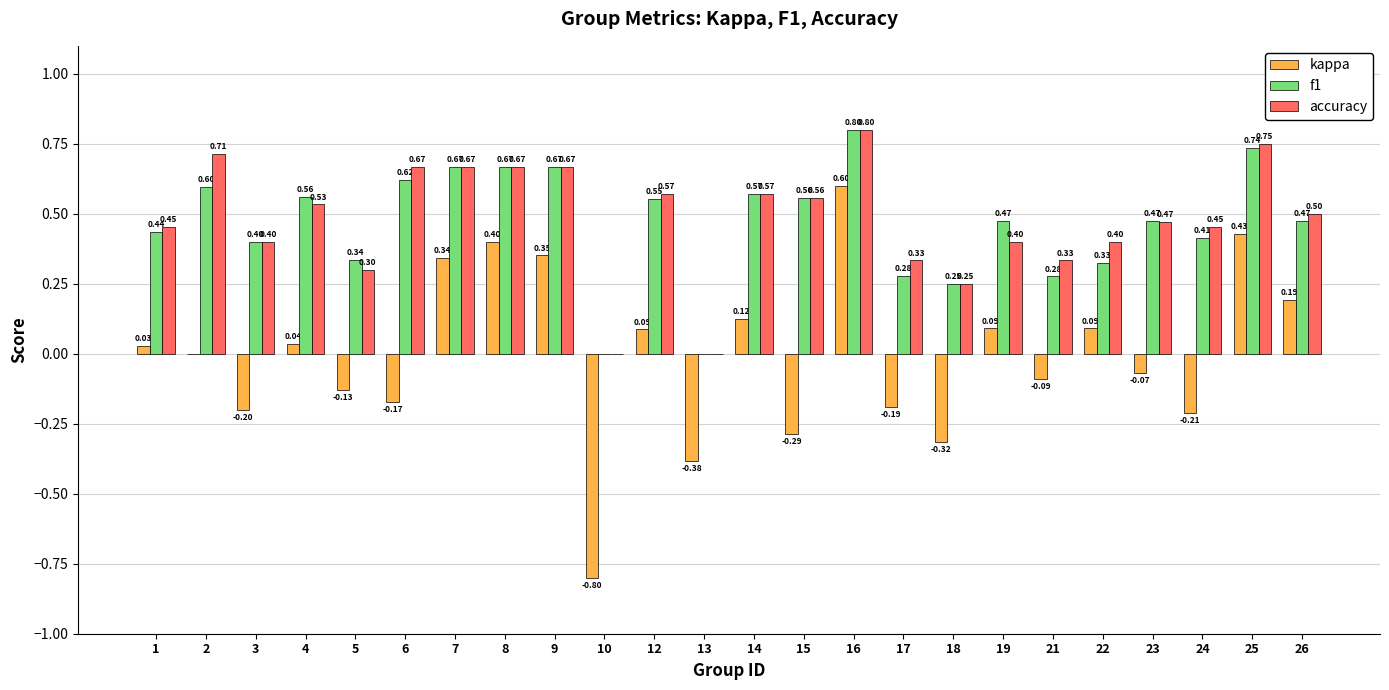

Which series has the largest total across all categories?

accuracy